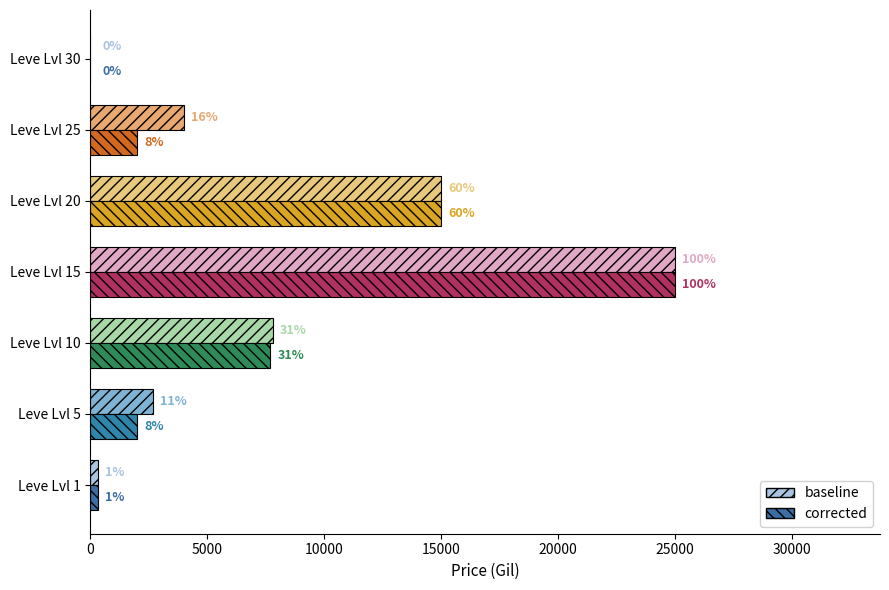

Rank the series by their maximum value, from highest to lowest.

baseline, corrected